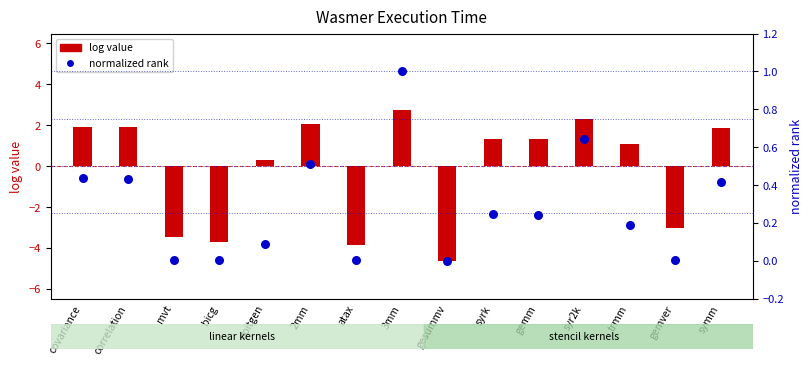

Which series reaches the minimum Y coordinate?

log value